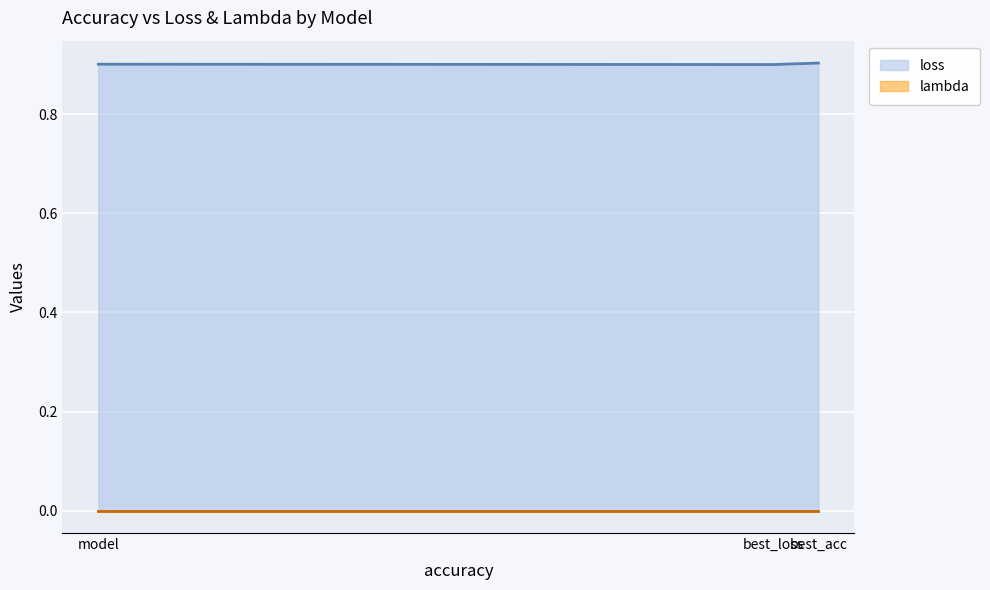

Is it true that the value at best_loss is 0.9?

True